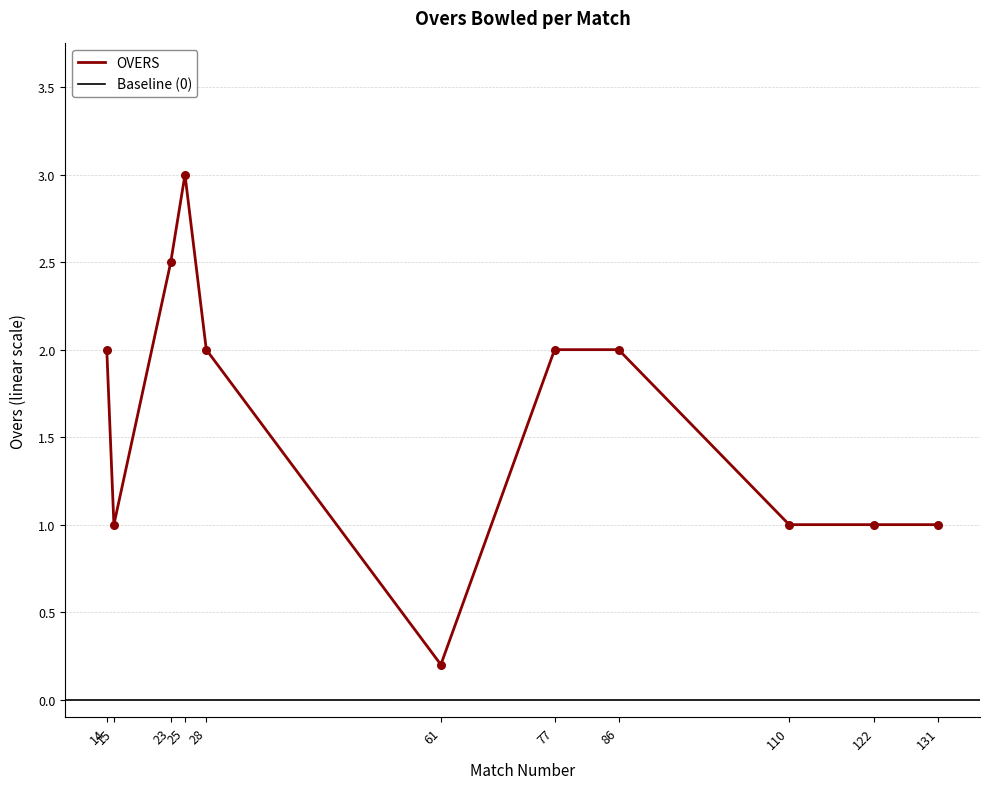

Approximately how many times larger is the value at 25 compared to 122?

3.0